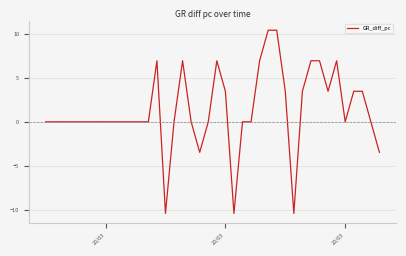

What is the minimum value shown in the chart?

-10.4